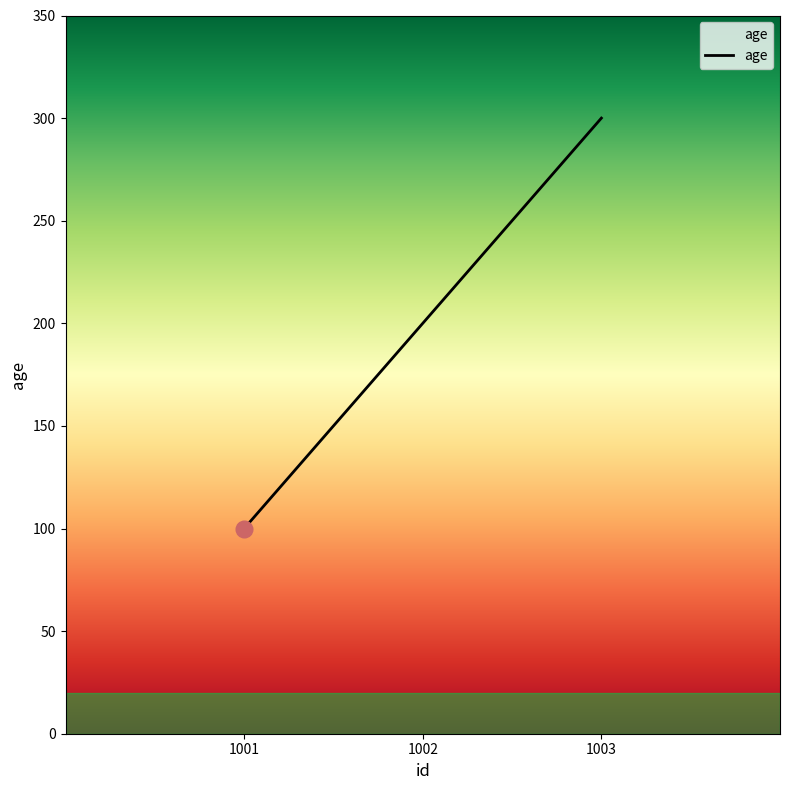

Reading right to left, extract all data points from this chart.

300	200	100